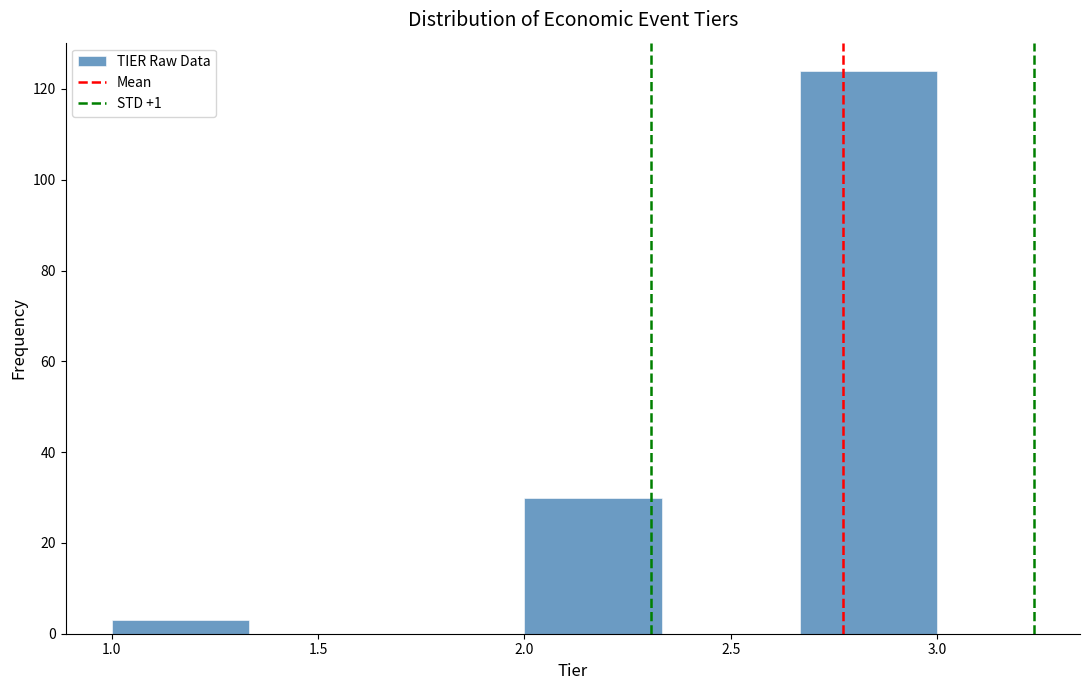

How tall is the bar that spans 1.00 to 1.35 on the x-axis? Neither the bar edges nor the heights are printed on the chart, so give them approximately, as read against the axes.

4